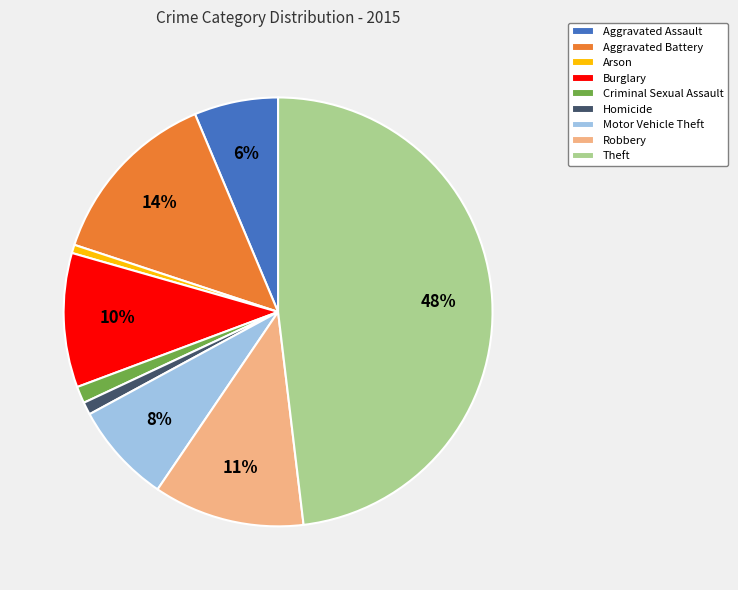

Does Theft represent more than half of the total?

No